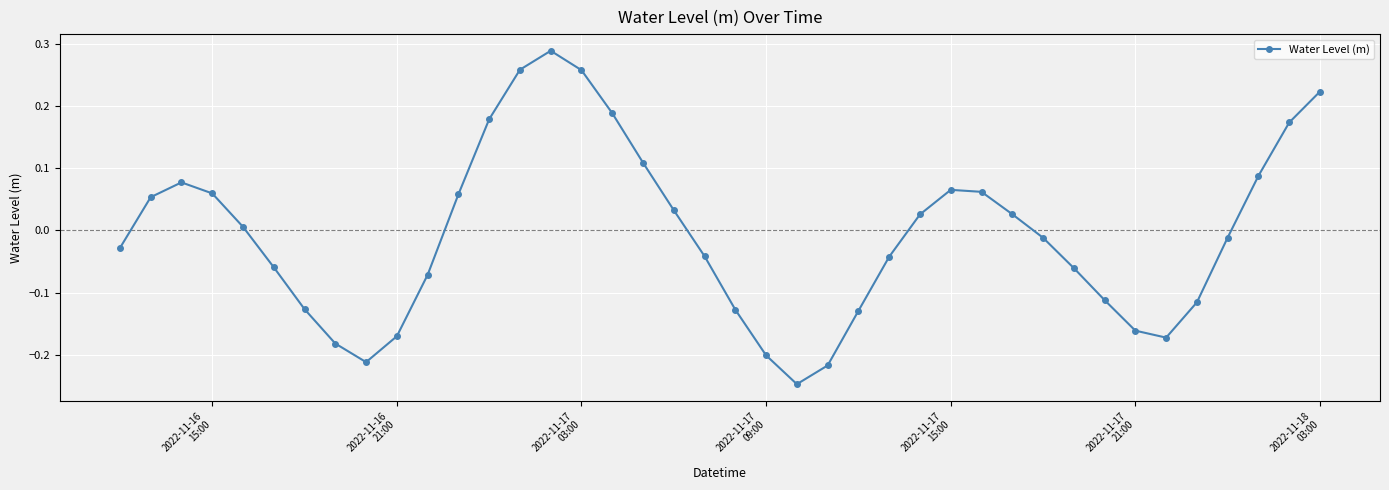

True or false: there are more than 2 points higher than both neighbors.

True